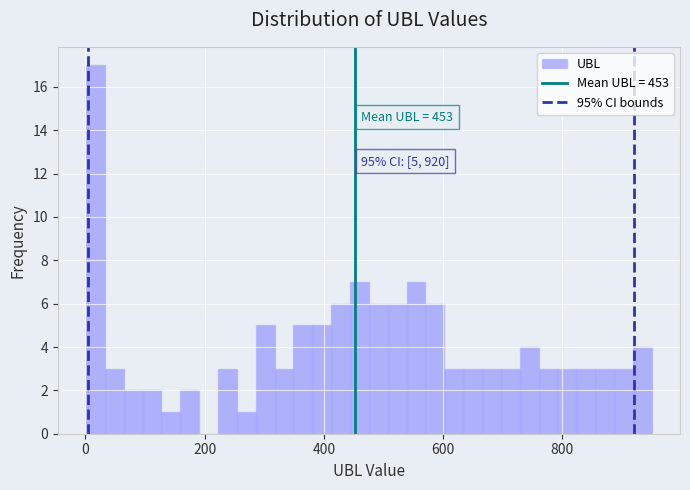

Around what value on the x-axis is the tallest bar? Give the approximate position of its centre, as read against the axis.

20